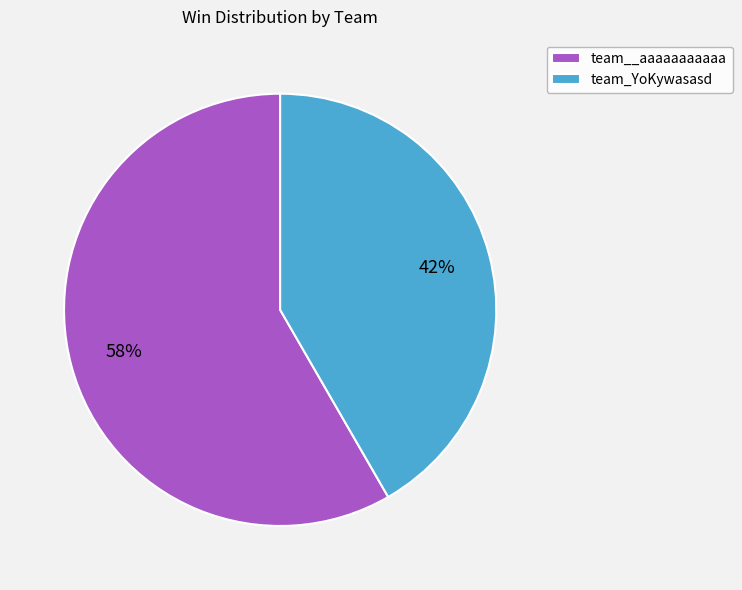

Which slice represents more than half of the pie?

team__aaaaaaaaaaa